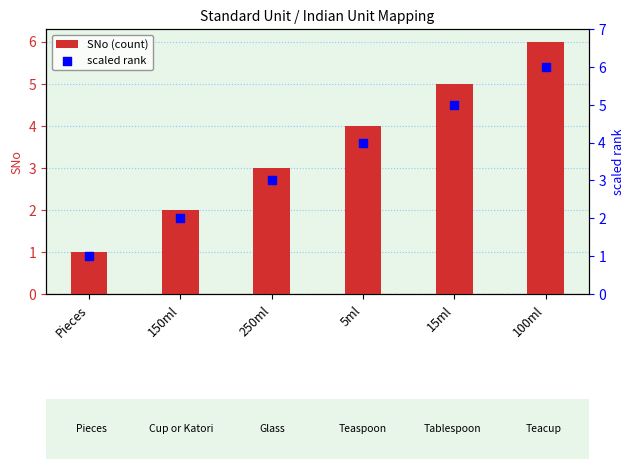

What are all the series names shown in the legend?

SNo (count), scaled rank